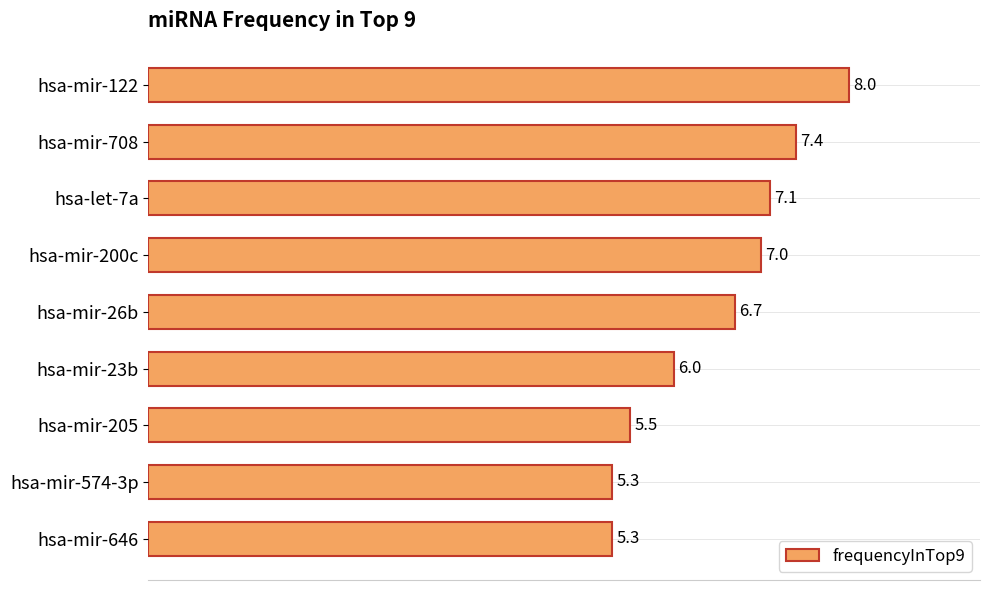

What is the change in value from hsa-mir-708 to hsa-let-7a?

-0.3